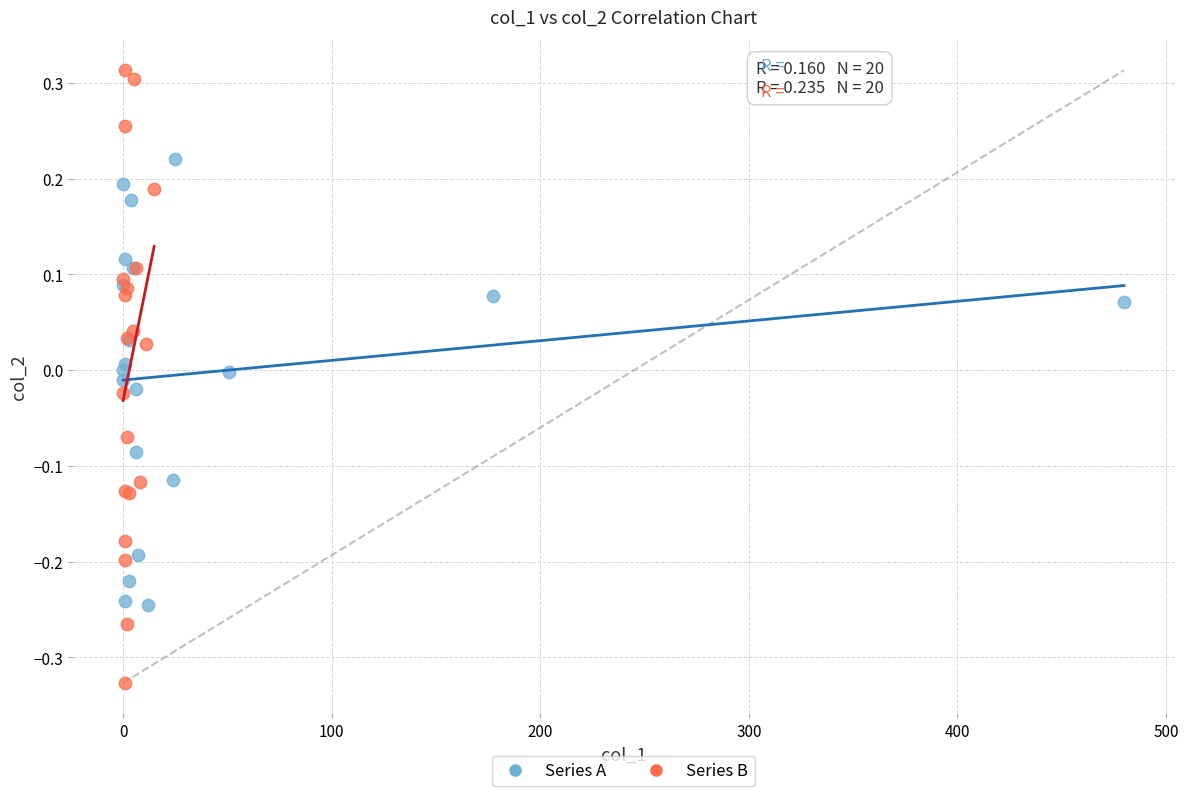

Which series reaches the maximum Y coordinate?

Series B